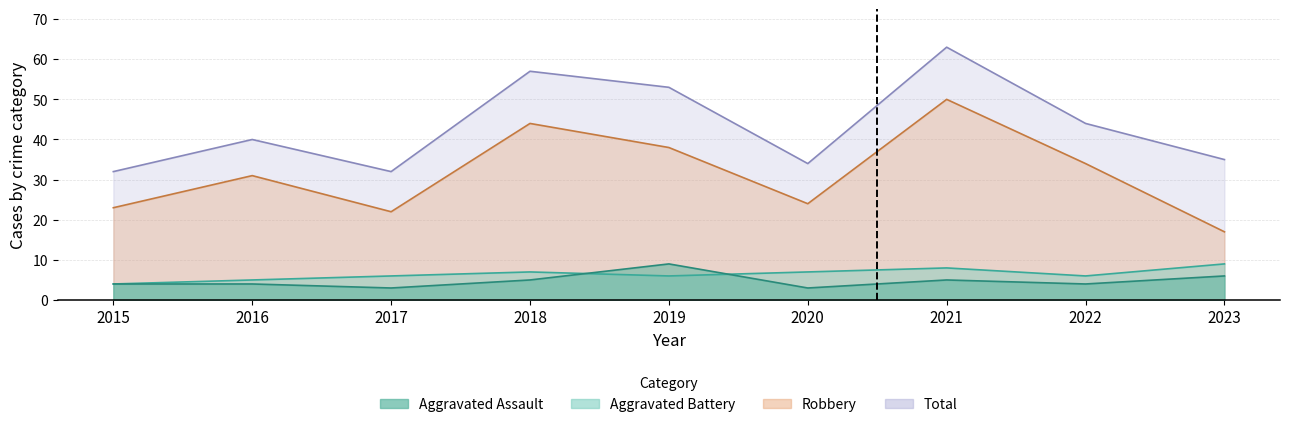

What is the difference between the Aggravated Assault values at 2018 and 2016?

1